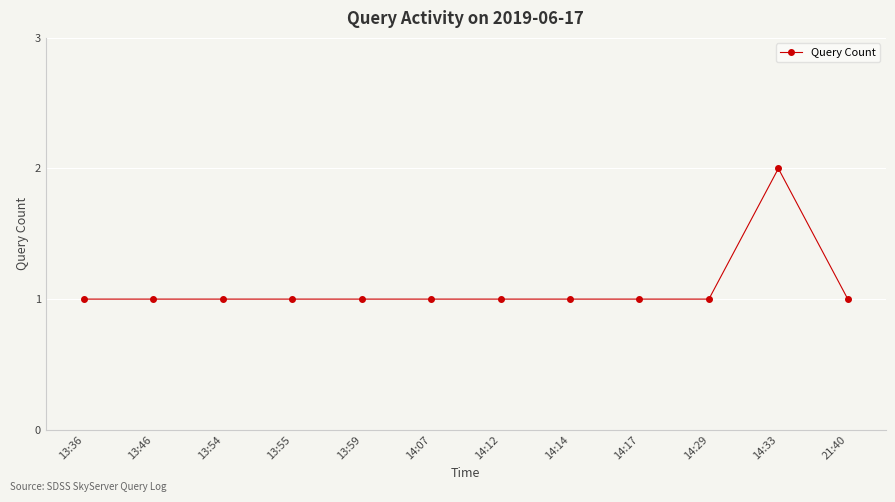

At which category does the chart reach its peak across all series?

14:33